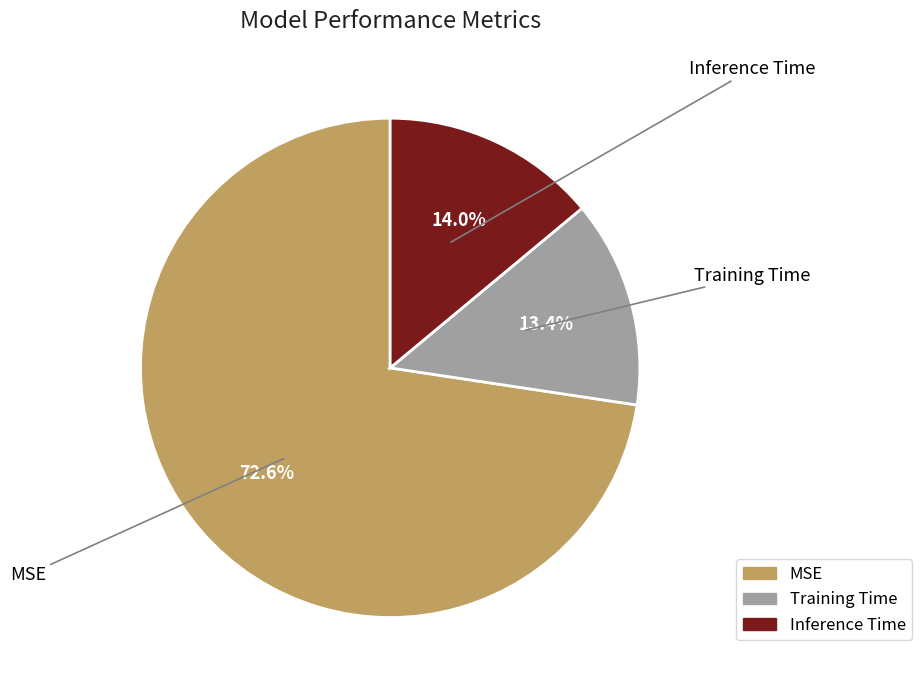

What percentage is NOT represented by Training Time?

86.6%